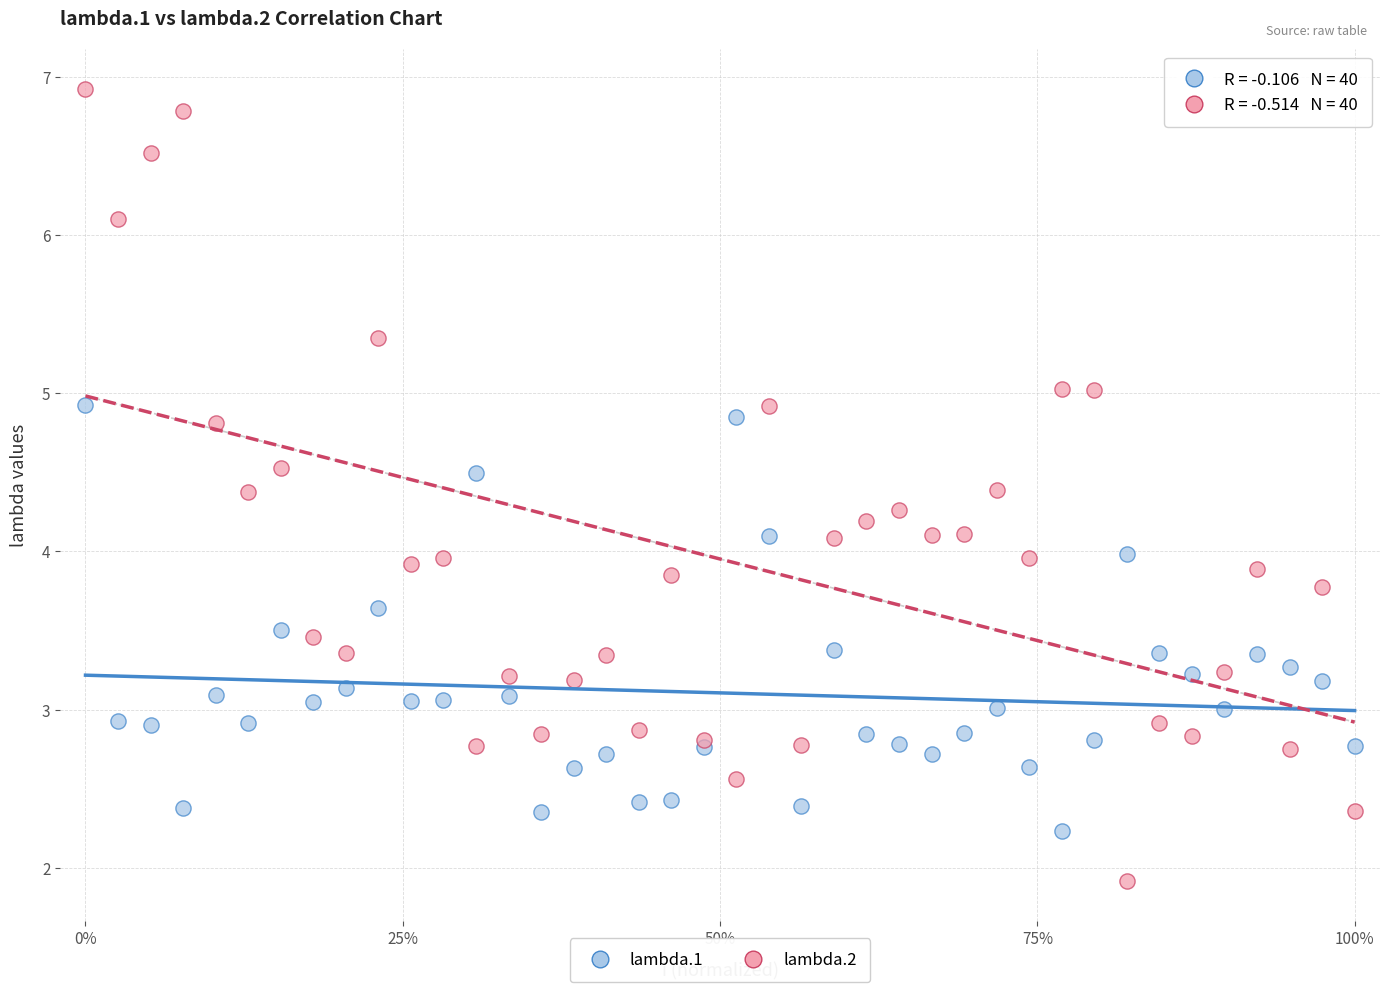

What are all the series names shown in the legend?

lambda.1, lambda.2